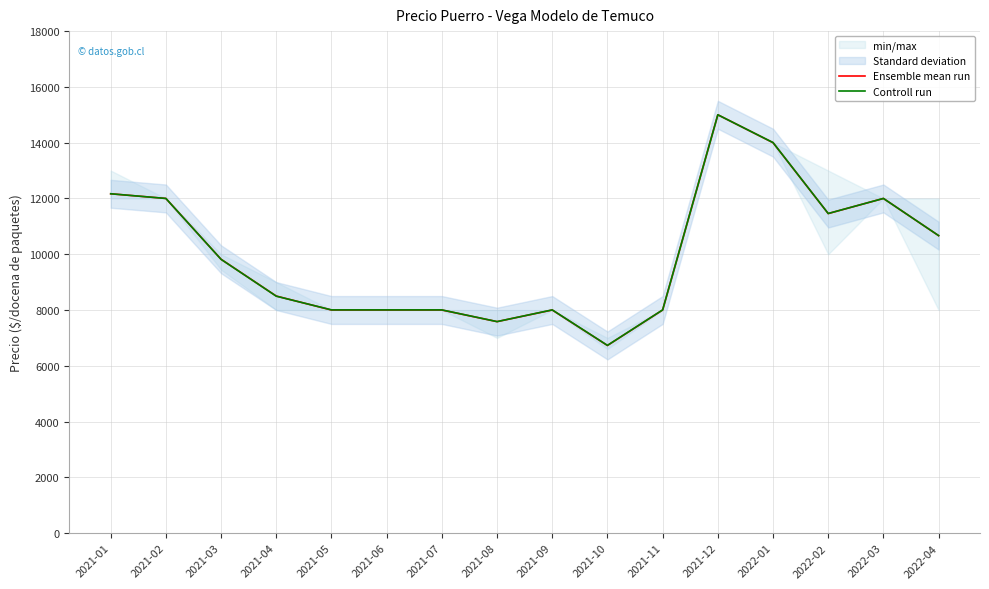

At which label is Ensemble mean run closest to 10864?

2022-04